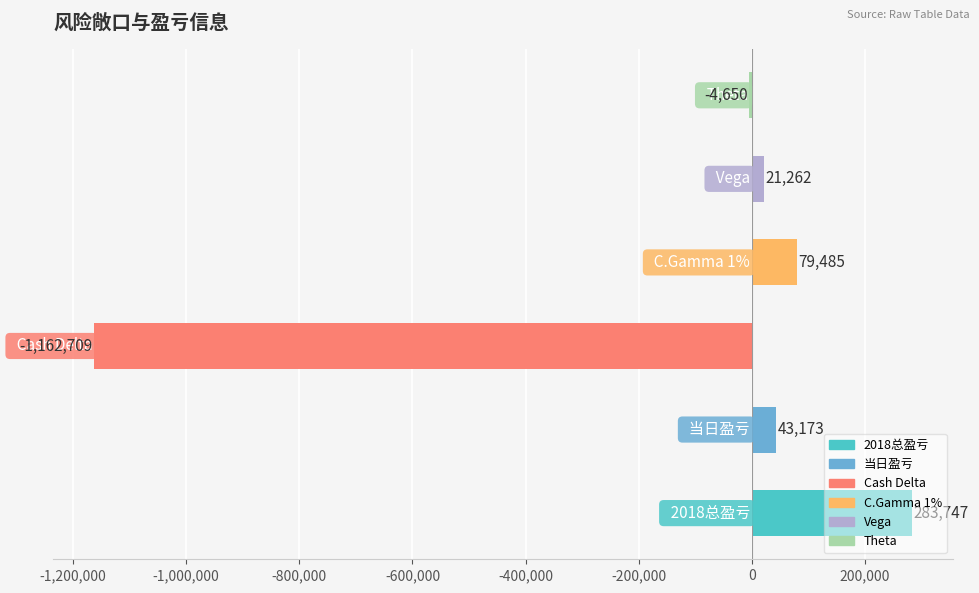

What is the sum of all values?

-739692